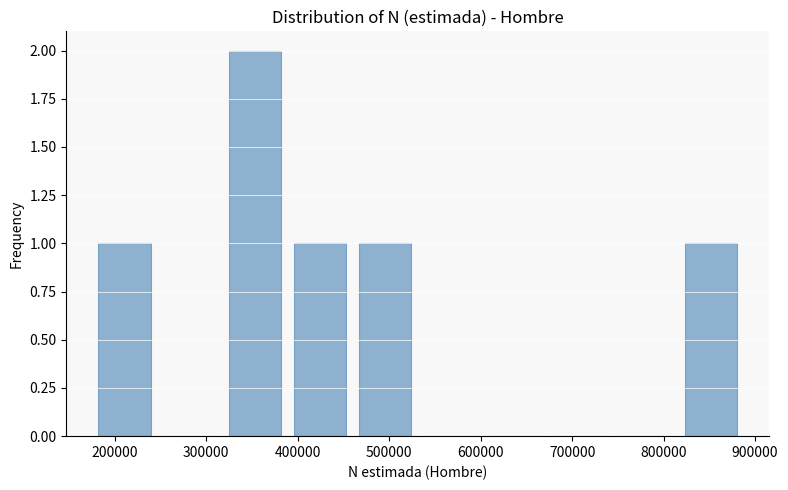

Reading left to right, transcribe this chart: for each bar, give the range it covers on the x-axis and its height. Neither the bar edges nor the heights are printed on the chart, so give them approximately, as read against the axes.

180000 to 250000: 1
250000 to 320000: 0
320000 to 390000: 2
390000 to 460000: 1
460000 to 530000: 1
530000 to 600000: 0
600000 to 670000: 0
670000 to 750000: 0
750000 to 820000: 0
820000 to 890000: 1